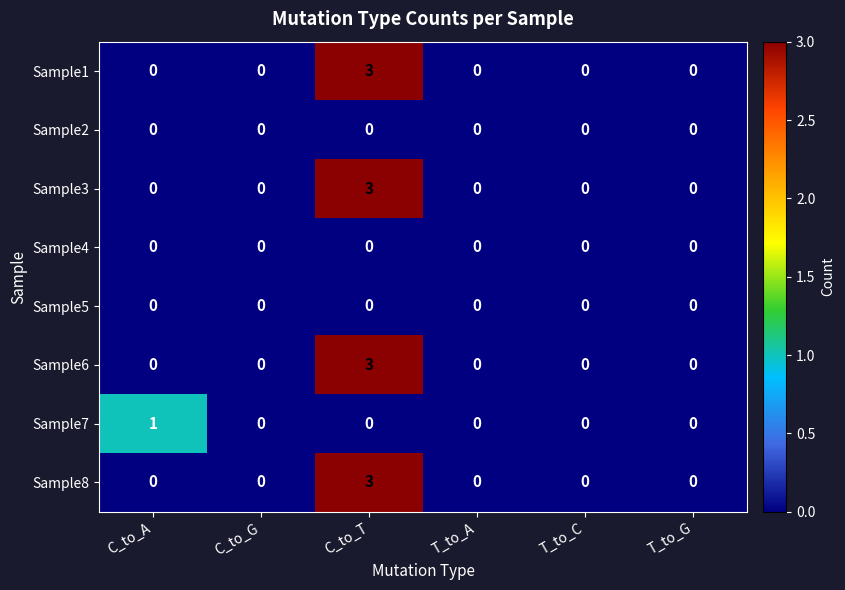

At which category does the chart reach its peak across all series?

C_to_T